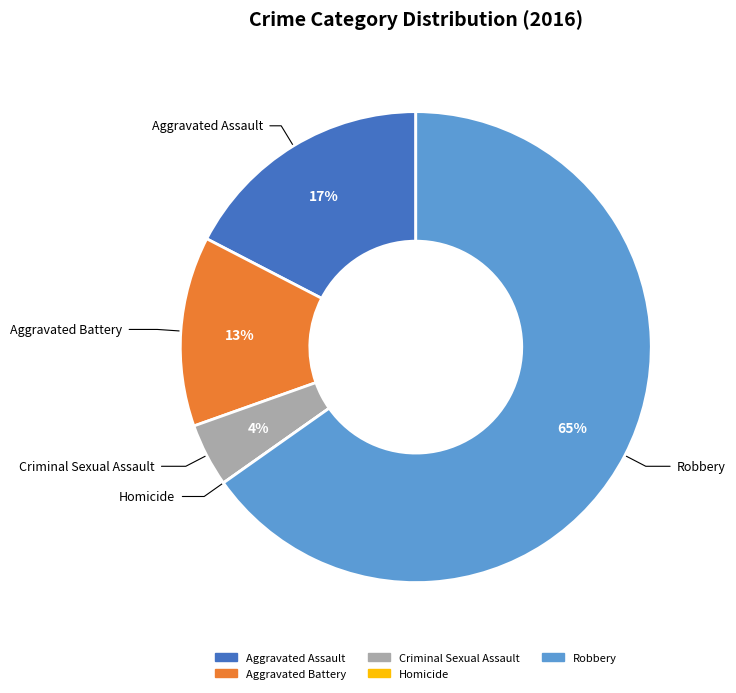

True or false: Robbery accounts for 65% of the total.

True